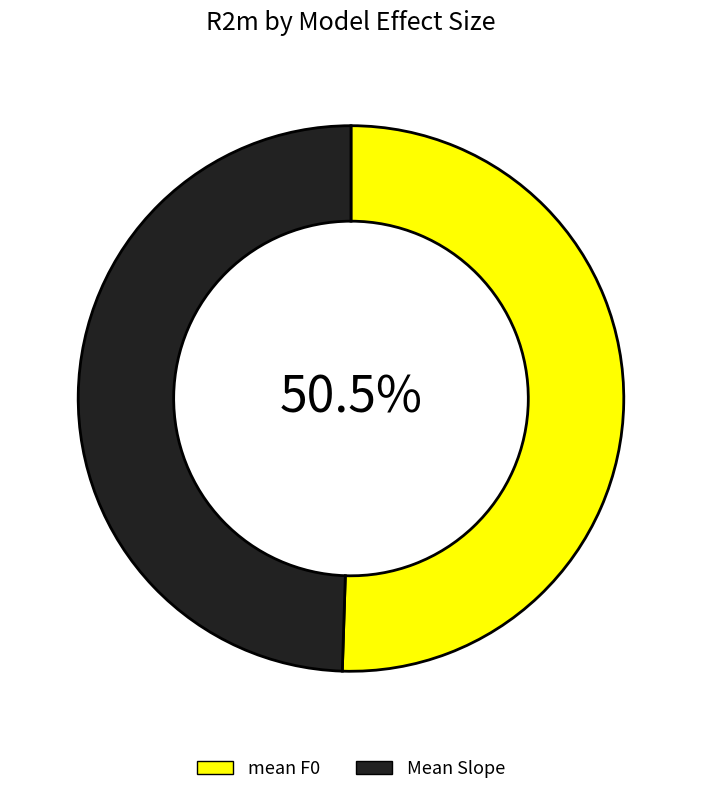

Do Mean Slope and mean F0 together represent more than half of the pie?

Yes